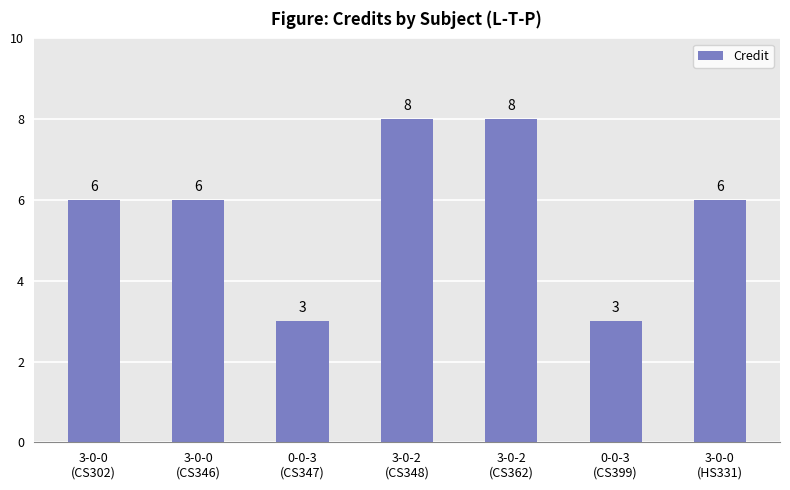

What is the difference between the maximum and minimum values?

5